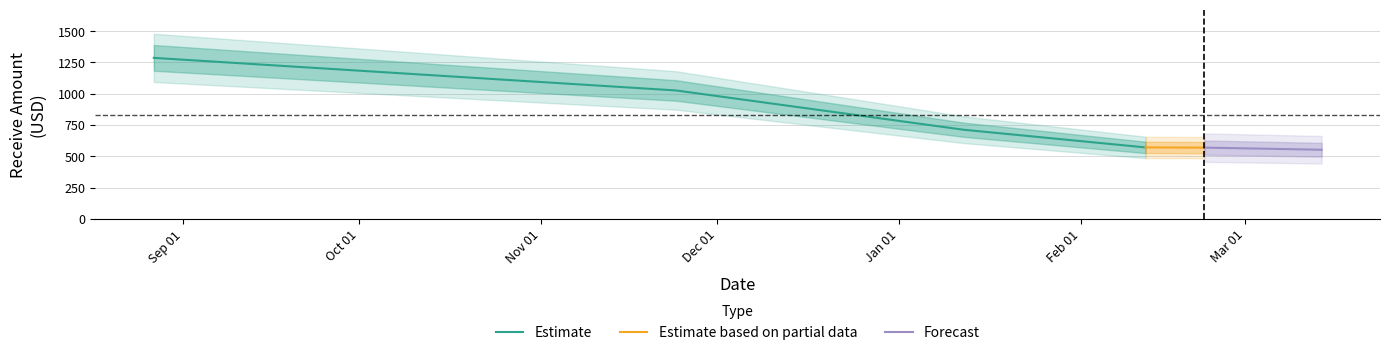

The value at 2 is 712.1. True or false?

True